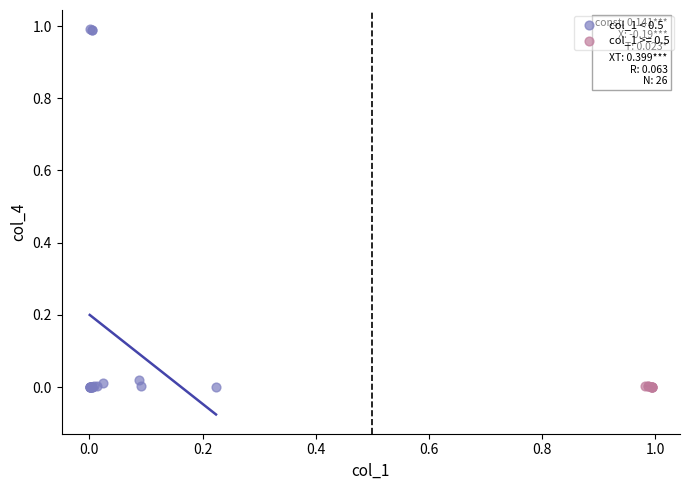

Which series has the widest spread of Y values?

col_1 < 0.5